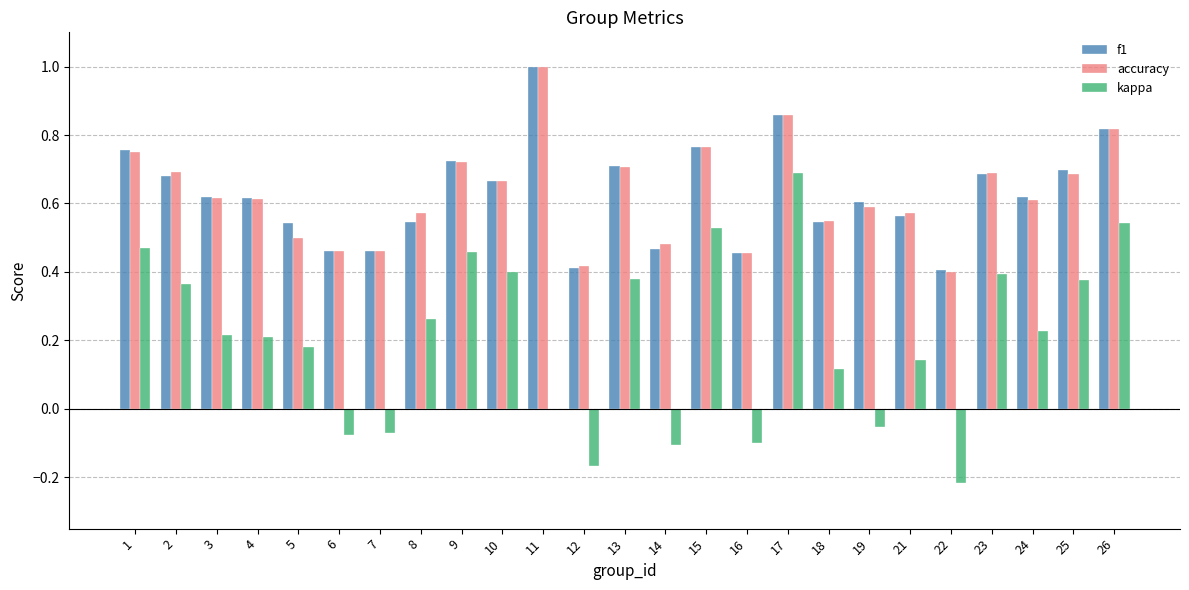

At which label is accuracy closest to 0?

22